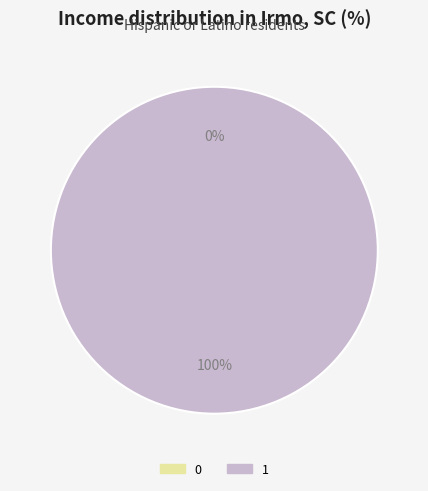

To the nearest percent, what portion does 1 represent?

100%